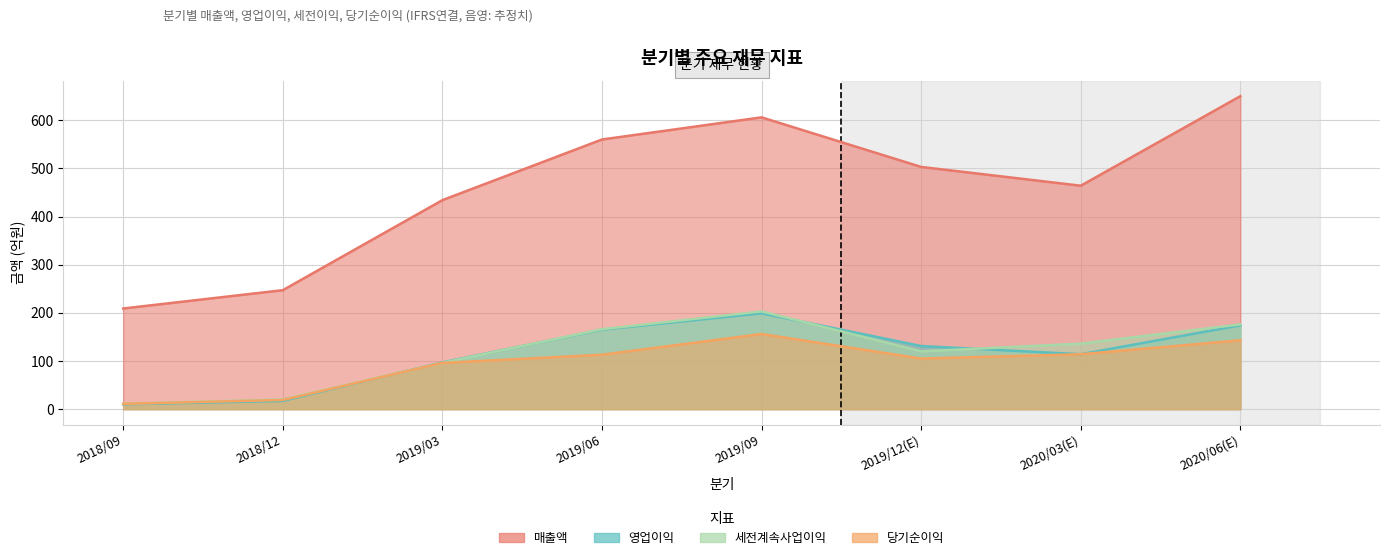

The value of 세전계속사업이익 at 2019/09 is 54. True or false?

False